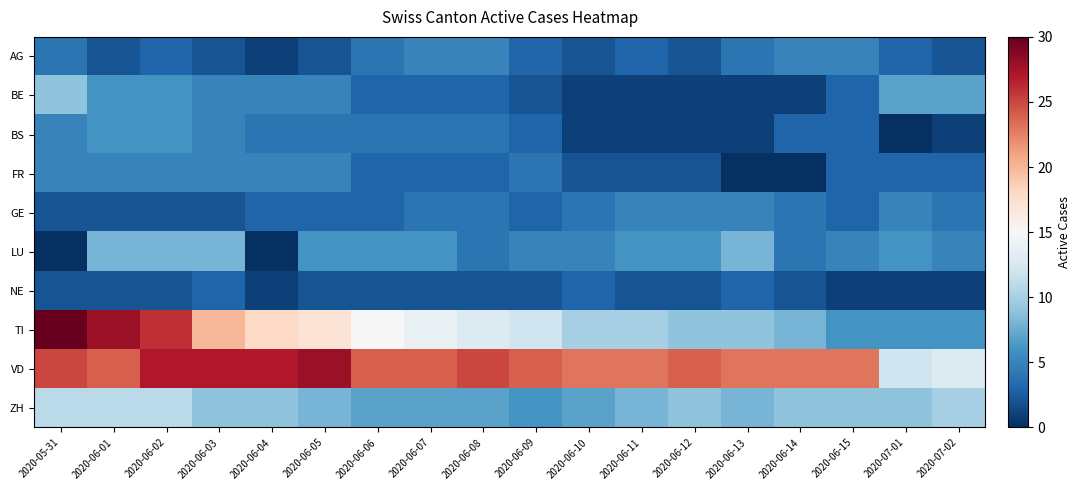

Rank the series at 2020-06-05 from highest to lowest value.

VD, TI, ZH, LU, BE, FR, BS, GE, AG, NE